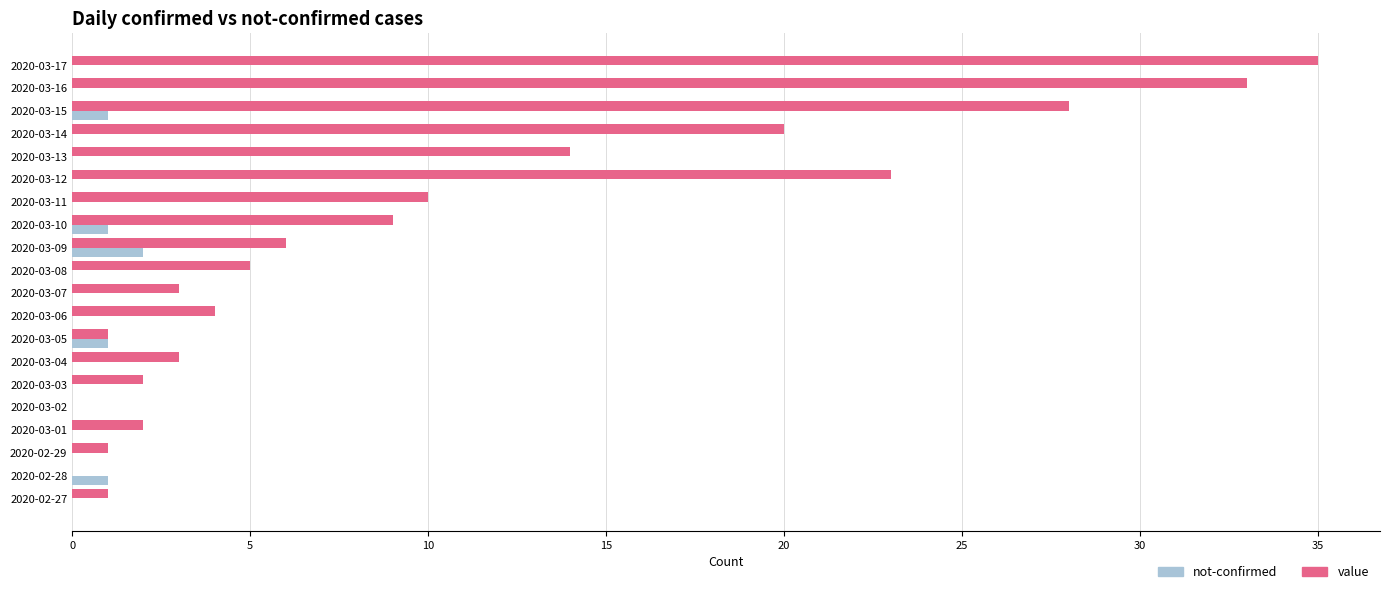

At which category is the sum across all series the highest?

2020-03-17